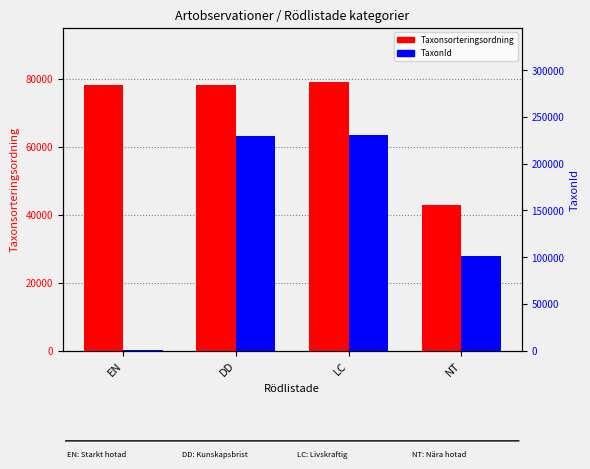

How many groups of bars are there?

4